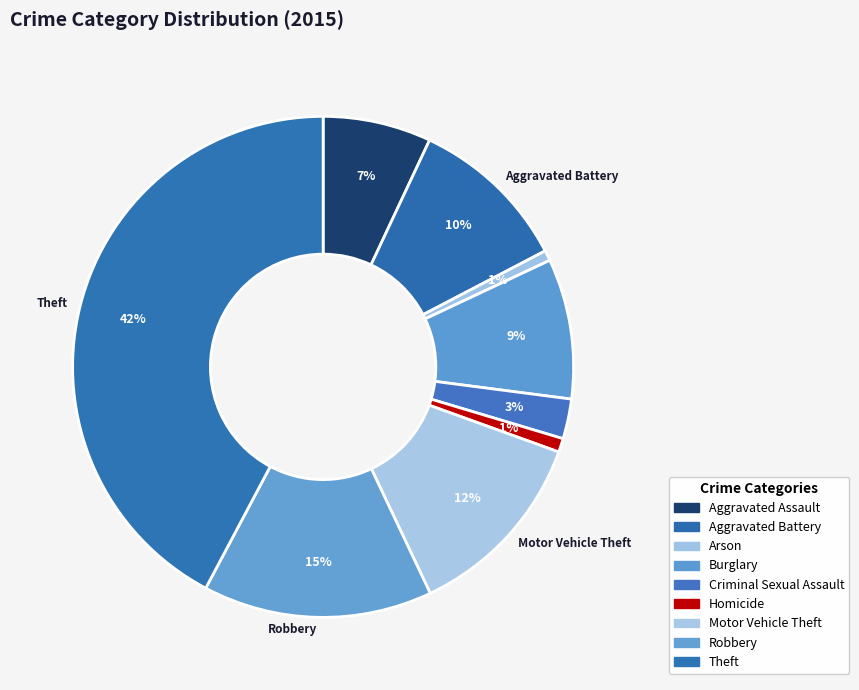

To the nearest percent, what portion does Burglary represent?

9%